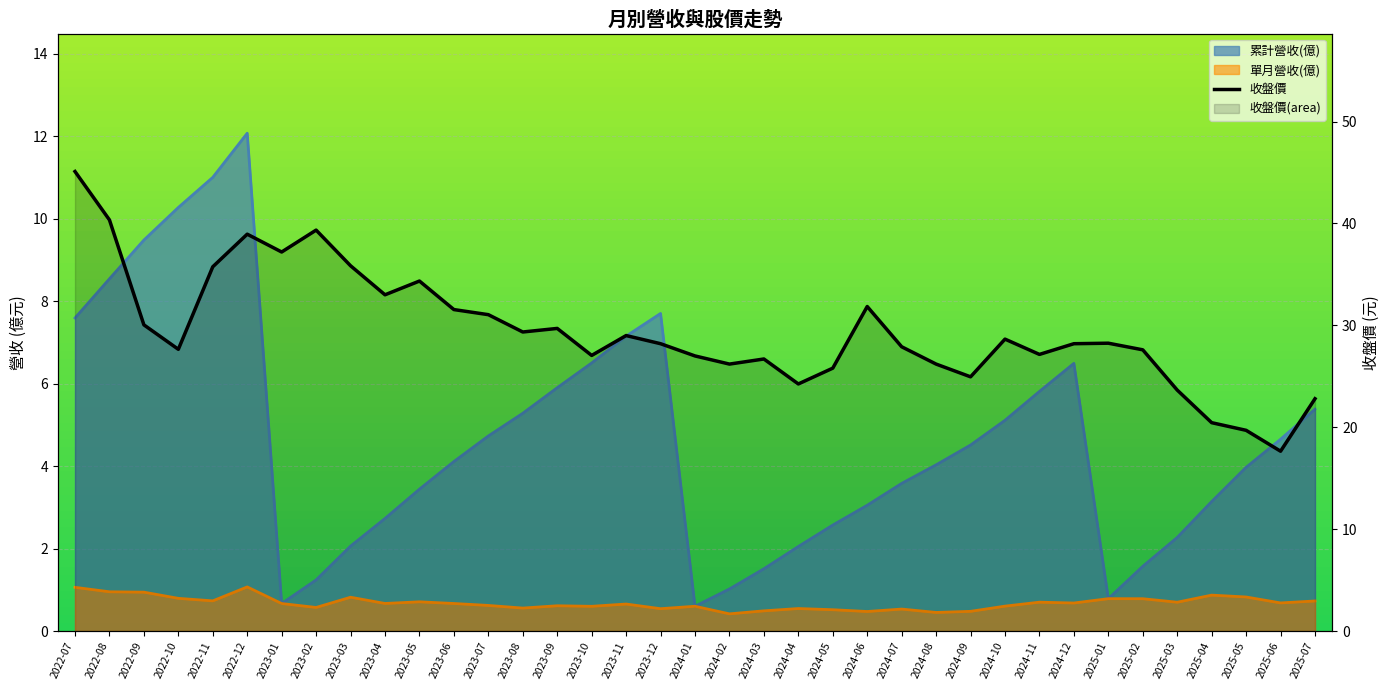

The chart shows a value of 41.5 at 2025-02. True or false?

False